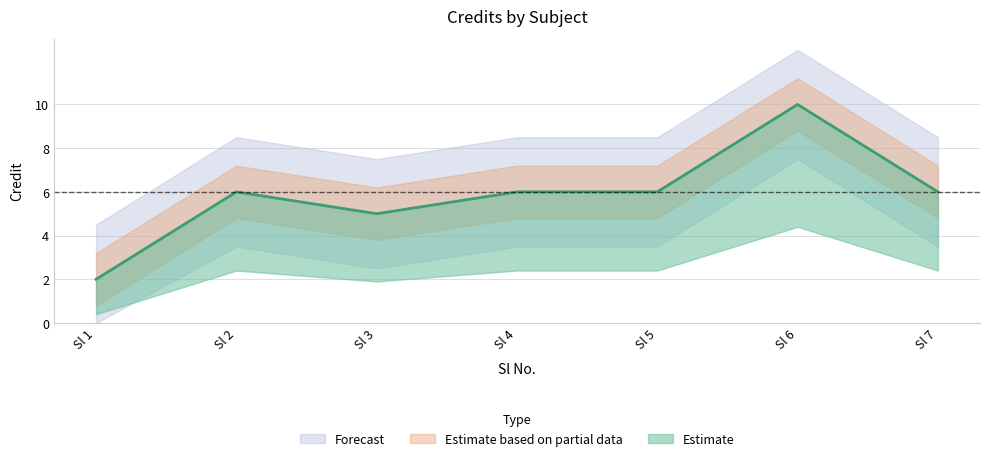

What is the average value?

6